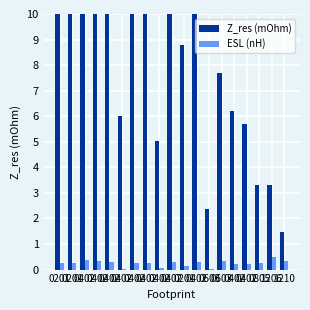

Is it true that Z_res (mOhm) equals 2.8 at 0402?

False